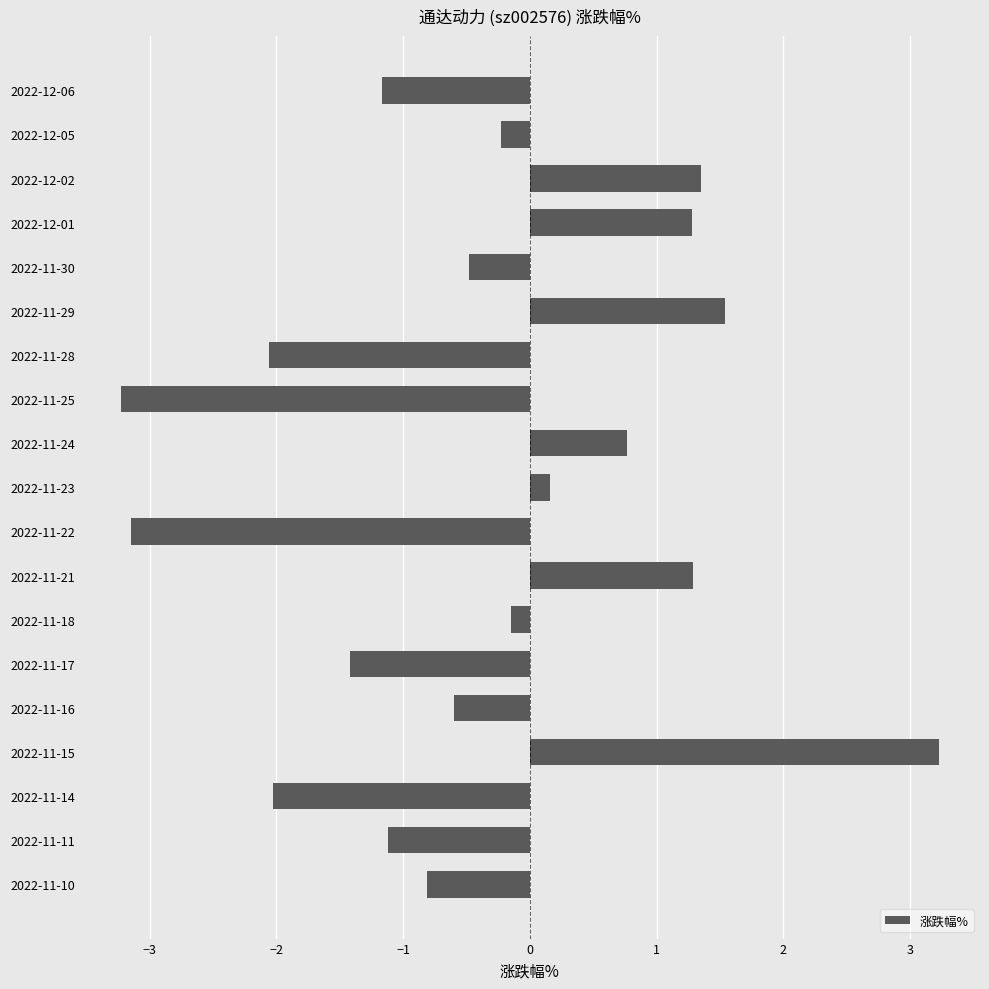

What is the maximum value shown in the chart?

3.2